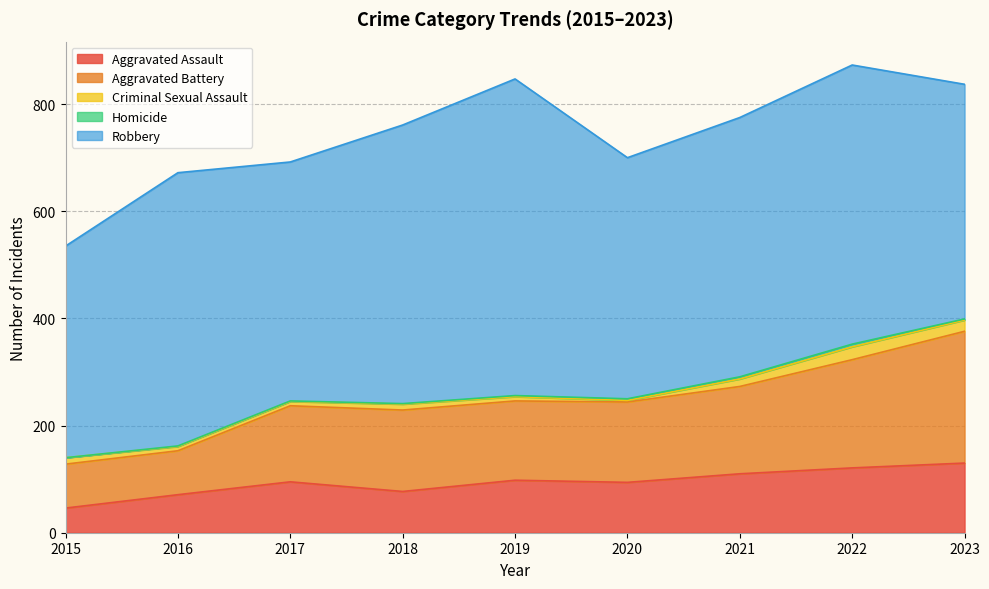

What are all the series names shown in the legend?

Aggravated Assault, Aggravated Battery, Criminal Sexual Assault, Homicide, Robbery